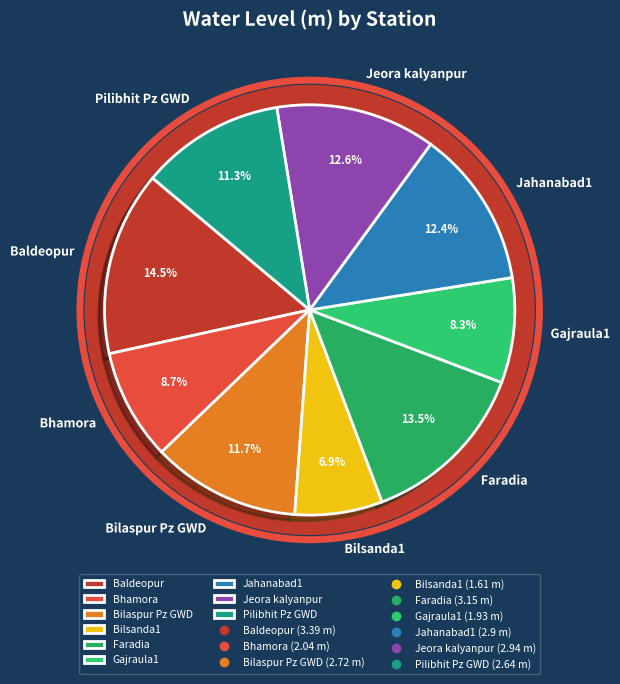

To the nearest percent, what is the average slice percentage?

11%